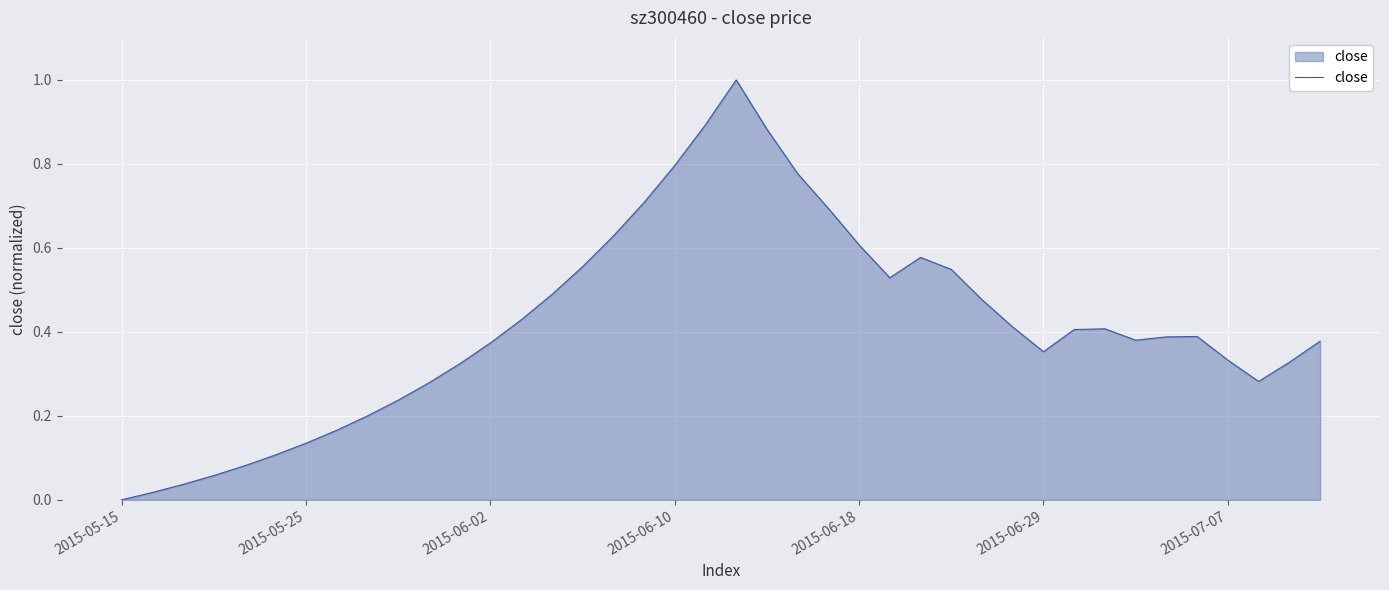

Is it true that the value at 2015-05-15 is 0.0?

True